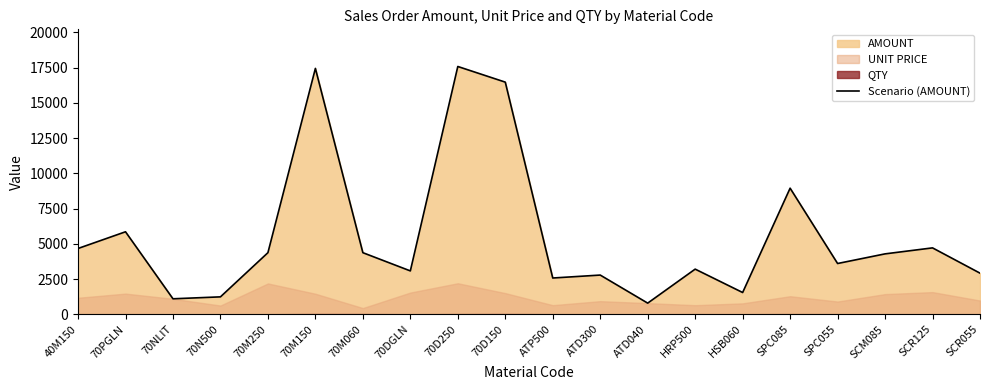

Reading right to left, list all the values displayed in this chart.

2915.1	4709.4	4284.0	3599.8	8947.0	1540.8	3201.1	787.3	2779.3	2570.5	16475.3	17586.0	3074.7	4368.0	17450.5	4368.5	1232.5	1095.0	5852.4	4666.4